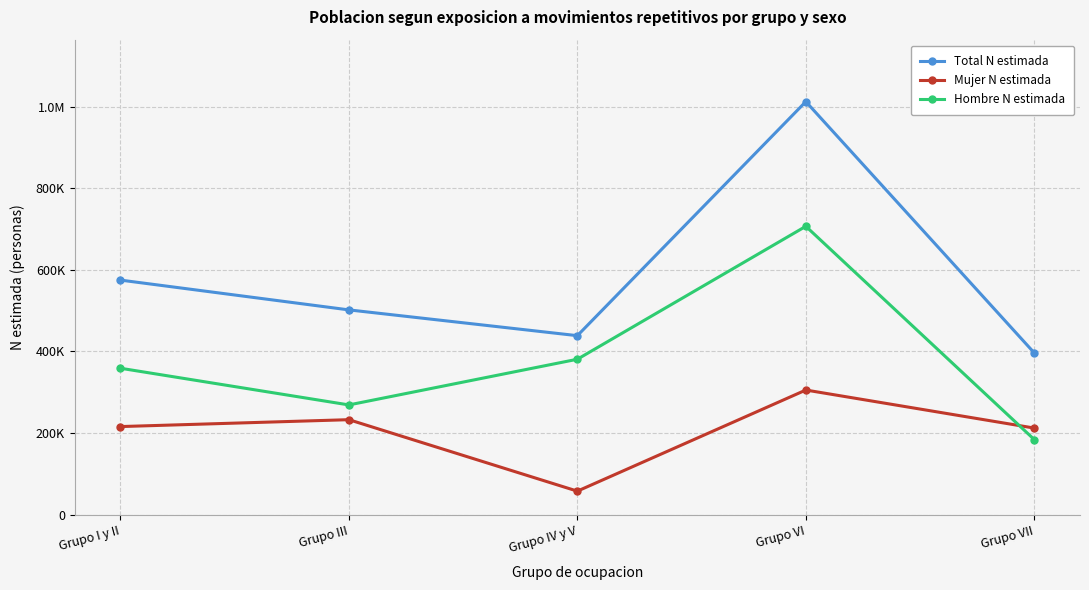

At which category is the sum across all series the highest?

Grupo VI